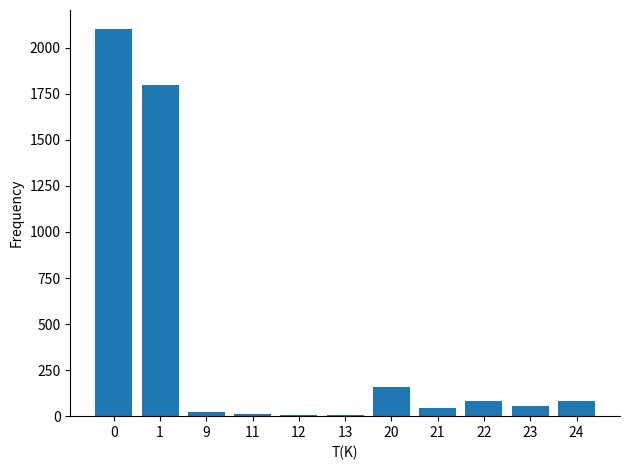

What is the sum of all values?

4373